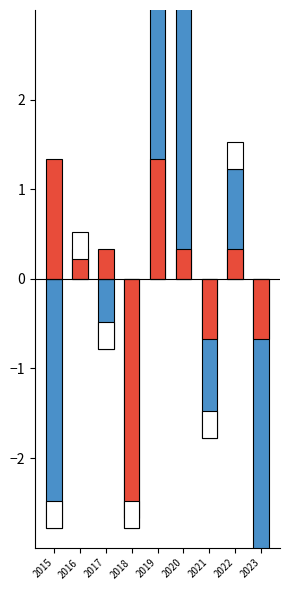

True or false: Robbery has a value of -1.7 at 2023.

False